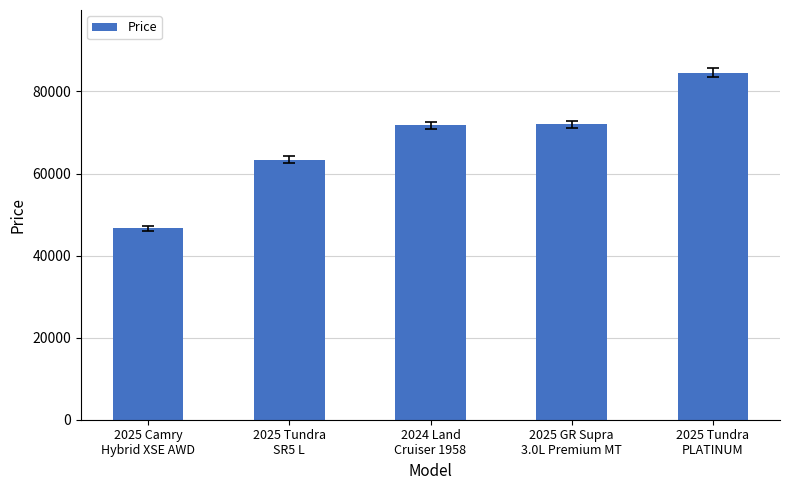

Approximately how many times larger is the value at 2025 Camry
Hybrid XSE AWD compared to 2024 Land
Cruiser 1958?

0.6